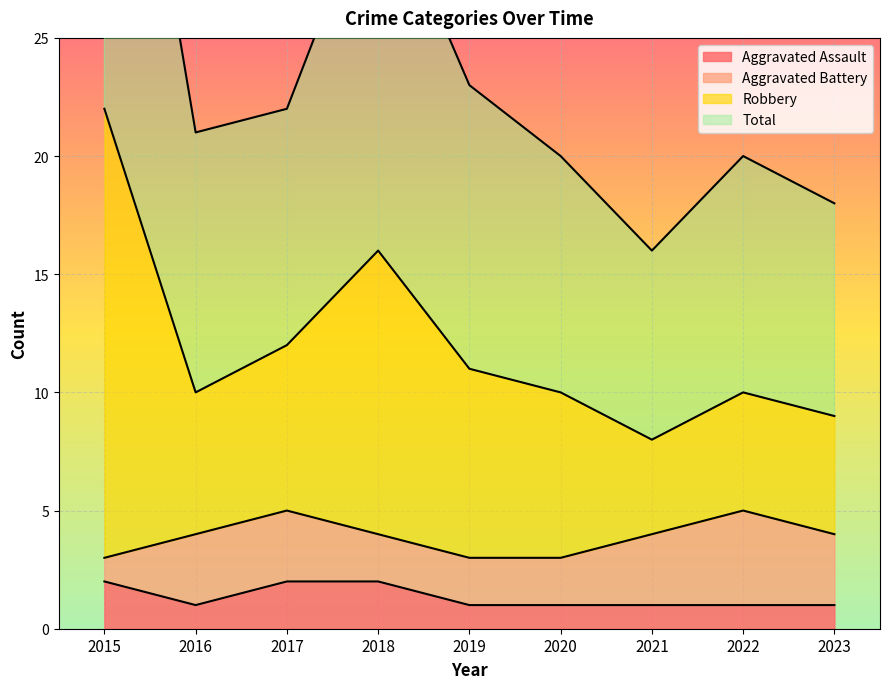

Which series changed the most between 2016 and 2021?

Robbery